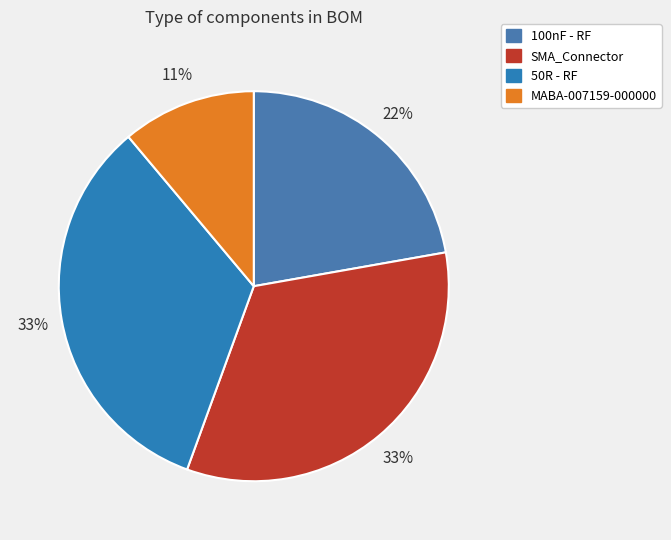

To the nearest percent, what percentage of the pie is SMA_Connector?

33%